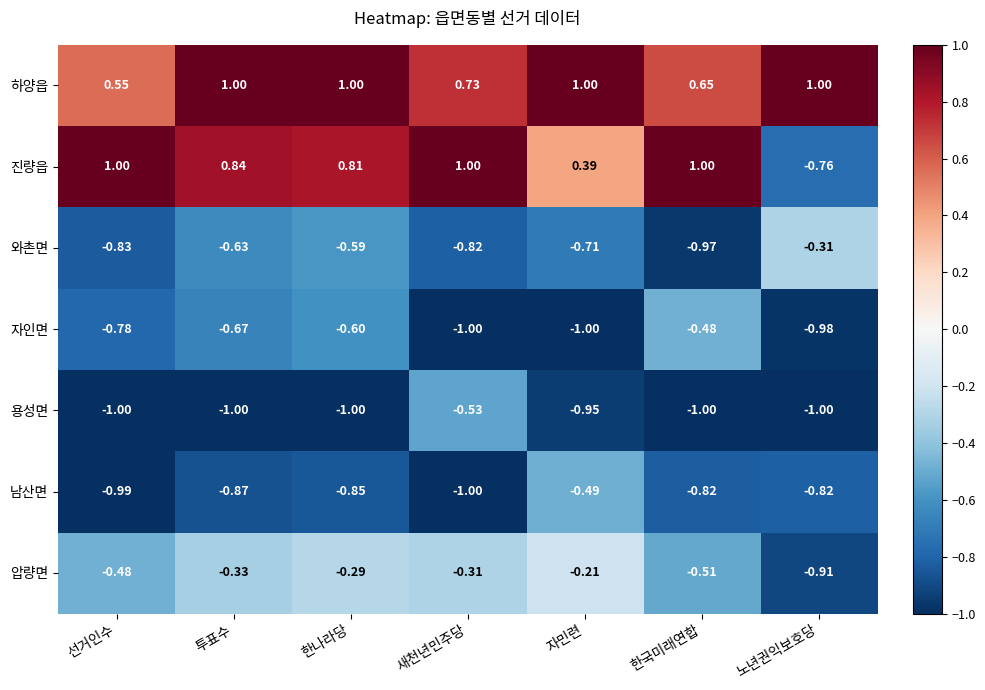

Where does the 진량읍 series first go above 0?

선거인수